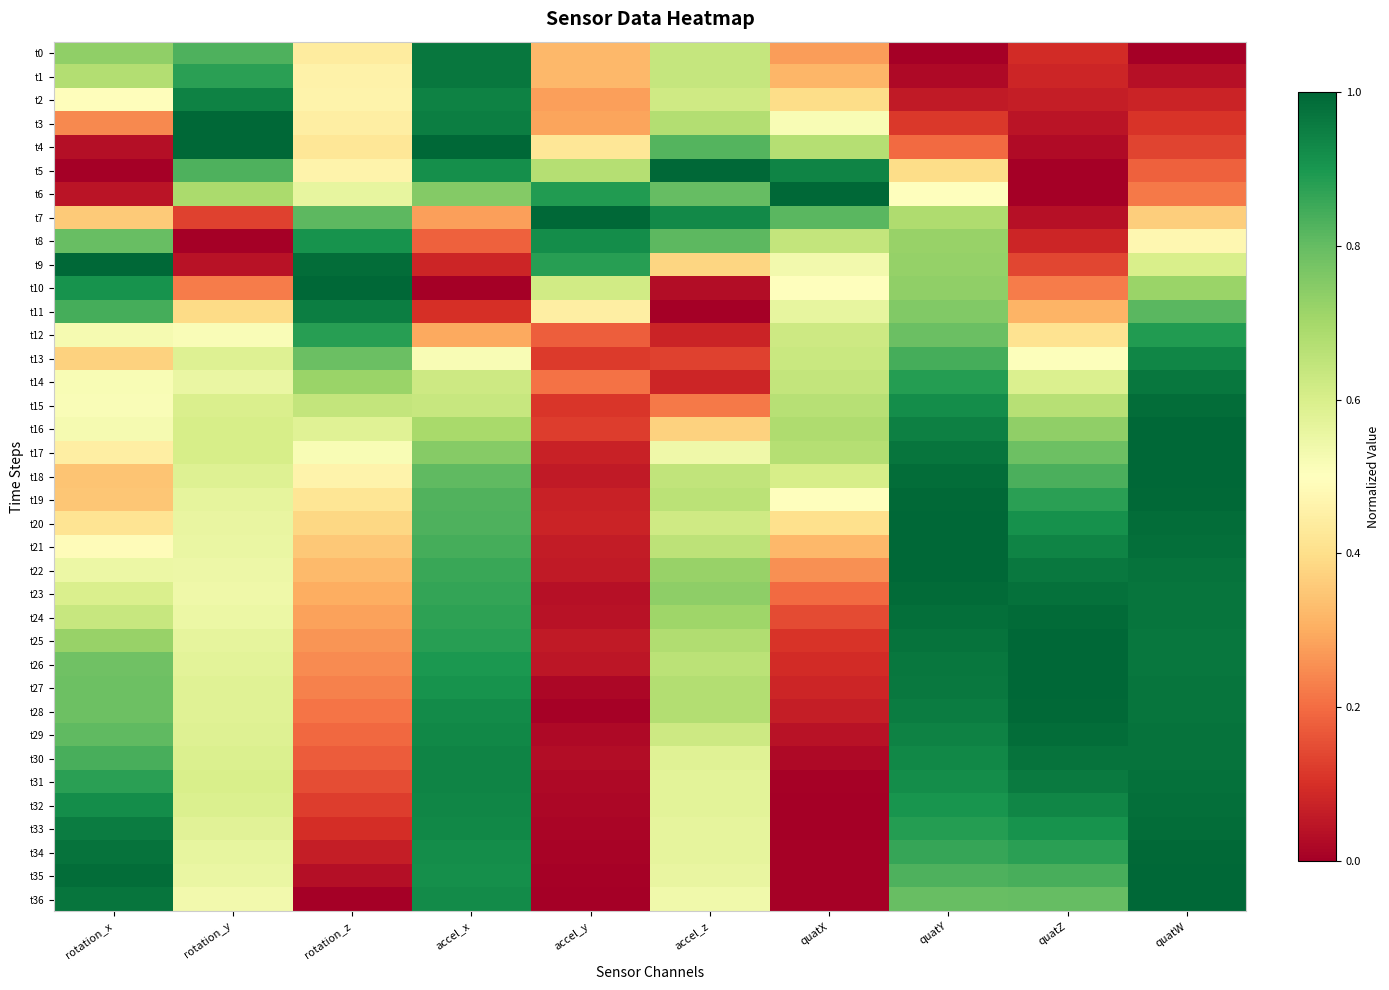

Reading right to left, list all the values displayed in this chart.

t0: quatW=0.0	quatZ=0.1	quatY=0.0	quatX=0.3	accel_z=0.6	accel_y=0.3	accel_x=1.0	rotation_z=0.4	rotation_y=0.8	rotation_x=0.7
t1: quatW=0.0	quatZ=0.1	quatY=0.0	quatX=0.3	accel_z=0.6	accel_y=0.3	accel_x=1.0	rotation_z=0.5	rotation_y=0.9	rotation_x=0.7
t2: quatW=0.1	quatZ=0.1	quatY=0.1	quatX=0.4	accel_z=0.6	accel_y=0.3	accel_x=0.9	rotation_z=0.5	rotation_y=0.9	rotation_x=0.5
t3: quatW=0.1	quatZ=0.0	quatY=0.1	quatX=0.5	accel_z=0.7	accel_y=0.3	accel_x=1.0	rotation_z=0.4	rotation_y=1.0	rotation_x=0.2
t4: quatW=0.1	quatZ=0.0	quatY=0.2	quatX=0.7	accel_z=0.8	accel_y=0.4	accel_x=1.0	rotation_z=0.4	rotation_y=1.0	rotation_x=0.0
t5: quatW=0.2	quatZ=0.0	quatY=0.4	quatX=0.9	accel_z=1.0	accel_y=0.7	accel_x=0.9	rotation_z=0.5	rotation_y=0.8	rotation_x=0.0
t6: quatW=0.2	quatZ=0.0	quatY=0.5	quatX=1.0	accel_z=0.8	accel_y=0.9	accel_x=0.8	rotation_z=0.6	rotation_y=0.7	rotation_x=0.0
t7: quatW=0.4	quatZ=0.0	quatY=0.7	quatX=0.8	accel_z=0.9	accel_y=1.0	accel_x=0.3	rotation_z=0.8	rotation_y=0.1	rotation_x=0.4
t8: quatW=0.5	quatZ=0.1	quatY=0.7	quatX=0.6	accel_z=0.8	accel_y=0.9	accel_x=0.2	rotation_z=0.9	rotation_y=0.0	rotation_x=0.8
t9: quatW=0.6	quatZ=0.1	quatY=0.7	quatX=0.5	accel_z=0.4	accel_y=0.9	accel_x=0.1	rotation_z=1.0	rotation_y=0.0	rotation_x=1.0
t10: quatW=0.7	quatZ=0.2	quatY=0.7	quatX=0.5	accel_z=0.0	accel_y=0.6	accel_x=0.0	rotation_z=1.0	rotation_y=0.2	rotation_x=0.9
t11: quatW=0.8	quatZ=0.3	quatY=0.8	quatX=0.6	accel_z=0.0	accel_y=0.4	accel_x=0.1	rotation_z=1.0	rotation_y=0.4	rotation_x=0.8
t12: quatW=0.9	quatZ=0.4	quatY=0.8	quatX=0.6	accel_z=0.1	accel_y=0.2	accel_x=0.3	rotation_z=0.9	rotation_y=0.5	rotation_x=0.5
t13: quatW=0.9	quatZ=0.5	quatY=0.8	quatX=0.6	accel_z=0.1	accel_y=0.1	accel_x=0.5	rotation_z=0.8	rotation_y=0.6	rotation_x=0.4
t14: quatW=1.0	quatZ=0.6	quatY=0.9	quatX=0.6	accel_z=0.1	accel_y=0.2	accel_x=0.6	rotation_z=0.7	rotation_y=0.6	rotation_x=0.5
t15: quatW=1.0	quatZ=0.7	quatY=0.9	quatX=0.7	accel_z=0.2	accel_y=0.1	accel_x=0.6	rotation_z=0.6	rotation_y=0.6	rotation_x=0.5
t16: quatW=1.0	quatZ=0.7	quatY=0.9	quatX=0.7	accel_z=0.4	accel_y=0.1	accel_x=0.7	rotation_z=0.6	rotation_y=0.6	rotation_x=0.5
t17: quatW=1.0	quatZ=0.8	quatY=1.0	quatX=0.7	accel_z=0.5	accel_y=0.1	accel_x=0.7	rotation_z=0.5	rotation_y=0.6	rotation_x=0.4
t18: quatW=1.0	quatZ=0.8	quatY=1.0	quatX=0.6	accel_z=0.6	accel_y=0.1	accel_x=0.8	rotation_z=0.5	rotation_y=0.6	rotation_x=0.3
t19: quatW=1.0	quatZ=0.9	quatY=1.0	quatX=0.5	accel_z=0.7	accel_y=0.1	accel_x=0.8	rotation_z=0.4	rotation_y=0.6	rotation_x=0.3
t20: quatW=1.0	quatZ=0.9	quatY=1.0	quatX=0.4	accel_z=0.6	accel_y=0.1	accel_x=0.8	rotation_z=0.4	rotation_y=0.6	rotation_x=0.4
t21: quatW=1.0	quatZ=0.9	quatY=1.0	quatX=0.3	accel_z=0.7	accel_y=0.1	accel_x=0.8	rotation_z=0.4	rotation_y=0.6	rotation_x=0.5
t22: quatW=1.0	quatZ=1.0	quatY=1.0	quatX=0.3	accel_z=0.7	accel_y=0.1	accel_x=0.9	rotation_z=0.3	rotation_y=0.5	rotation_x=0.5
t23: quatW=1.0	quatZ=1.0	quatY=1.0	quatX=0.2	accel_z=0.7	accel_y=0.0	accel_x=0.9	rotation_z=0.3	rotation_y=0.5	rotation_x=0.6
t24: quatW=1.0	quatZ=1.0	quatY=1.0	quatX=0.1	accel_z=0.7	accel_y=0.0	accel_x=0.9	rotation_z=0.3	rotation_y=0.5	rotation_x=0.6
t25: quatW=1.0	quatZ=1.0	quatY=1.0	quatX=0.1	accel_z=0.7	accel_y=0.1	accel_x=0.9	rotation_z=0.3	rotation_y=0.6	rotation_x=0.7
t26: quatW=1.0	quatZ=1.0	quatY=1.0	quatX=0.1	accel_z=0.7	accel_y=0.0	accel_x=0.9	rotation_z=0.2	rotation_y=0.6	rotation_x=0.8
t27: quatW=1.0	quatZ=1.0	quatY=1.0	quatX=0.1	accel_z=0.7	accel_y=0.0	accel_x=0.9	rotation_z=0.2	rotation_y=0.6	rotation_x=0.8
t28: quatW=1.0	quatZ=1.0	quatY=1.0	quatX=0.1	accel_z=0.7	accel_y=0.0	accel_x=0.9	rotation_z=0.2	rotation_y=0.6	rotation_x=0.8
t29: quatW=1.0	quatZ=1.0	quatY=0.9	quatX=0.0	accel_z=0.6	accel_y=0.0	accel_x=0.9	rotation_z=0.2	rotation_y=0.6	rotation_x=0.8
t30: quatW=1.0	quatZ=1.0	quatY=0.9	quatX=0.0	accel_z=0.6	accel_y=0.0	accel_x=0.9	rotation_z=0.2	rotation_y=0.6	rotation_x=0.8
t31: quatW=1.0	quatZ=1.0	quatY=0.9	quatX=0.0	accel_z=0.6	accel_y=0.0	accel_x=0.9	rotation_z=0.1	rotation_y=0.6	rotation_x=0.9
t32: quatW=1.0	quatZ=0.9	quatY=0.9	quatX=0.0	accel_z=0.6	accel_y=0.0	accel_x=0.9	rotation_z=0.1	rotation_y=0.6	rotation_x=0.9
t33: quatW=1.0	quatZ=0.9	quatY=0.9	quatX=0.0	accel_z=0.6	accel_y=0.0	accel_x=0.9	rotation_z=0.1	rotation_y=0.6	rotation_x=1.0
t34: quatW=1.0	quatZ=0.9	quatY=0.9	quatX=0.0	accel_z=0.6	accel_y=0.0	accel_x=0.9	rotation_z=0.1	rotation_y=0.6	rotation_x=1.0
t35: quatW=1.0	quatZ=0.8	quatY=0.8	quatX=0.0	accel_z=0.6	accel_y=0.0	accel_x=0.9	rotation_z=0.0	rotation_y=0.6	rotation_x=1.0
t36: quatW=1.0	quatZ=0.8	quatY=0.8	quatX=0.0	accel_z=0.5	accel_y=0.0	accel_x=0.9	rotation_z=0.0	rotation_y=0.5	rotation_x=1.0